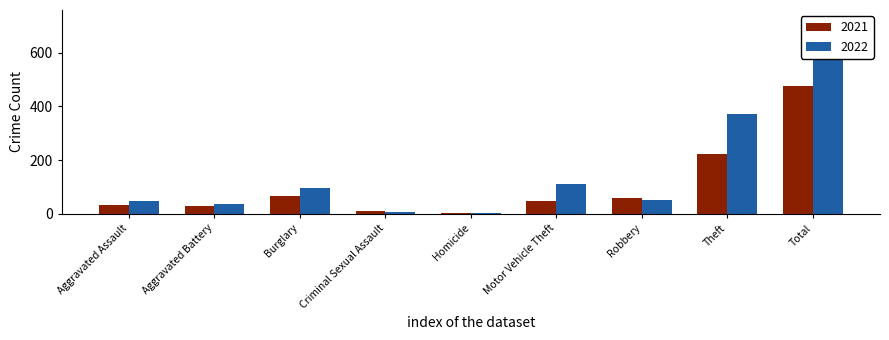

At Theft, list the series in order from smallest to largest.

2021, 2022